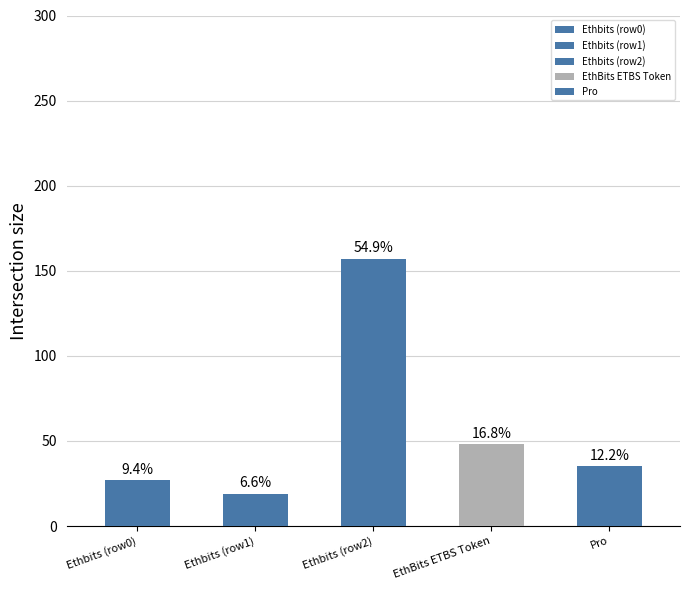

What is the value of the 1st bar from the left?

27